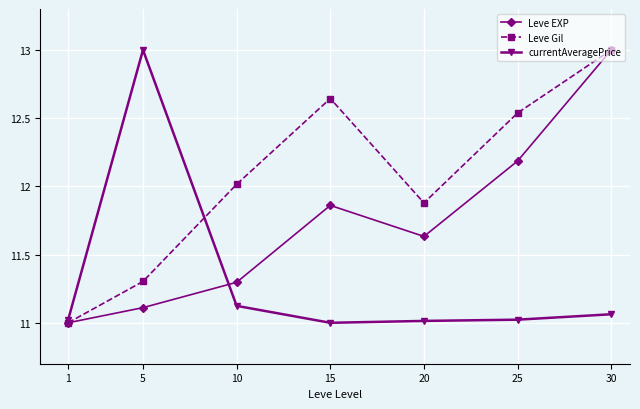

Where is the first local minimum for Leve EXP?

20